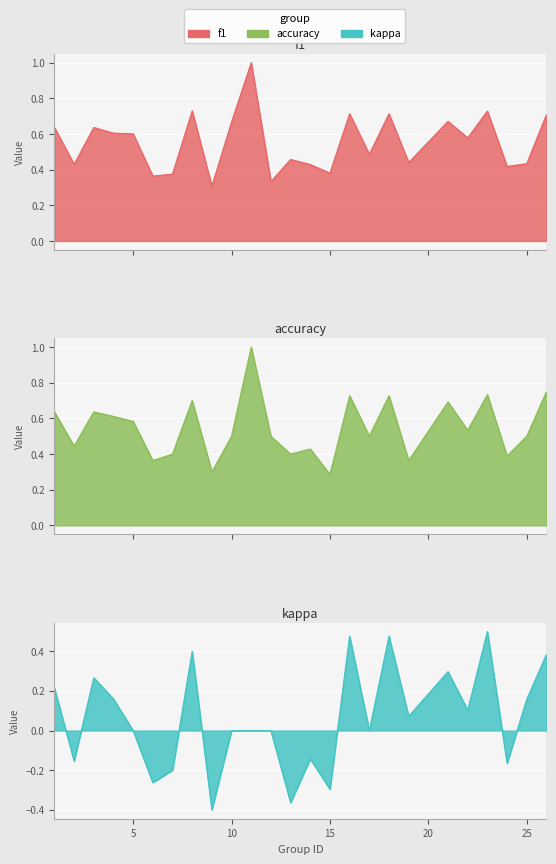

What is the sum of the f1 values at 22 and 3?

1.2